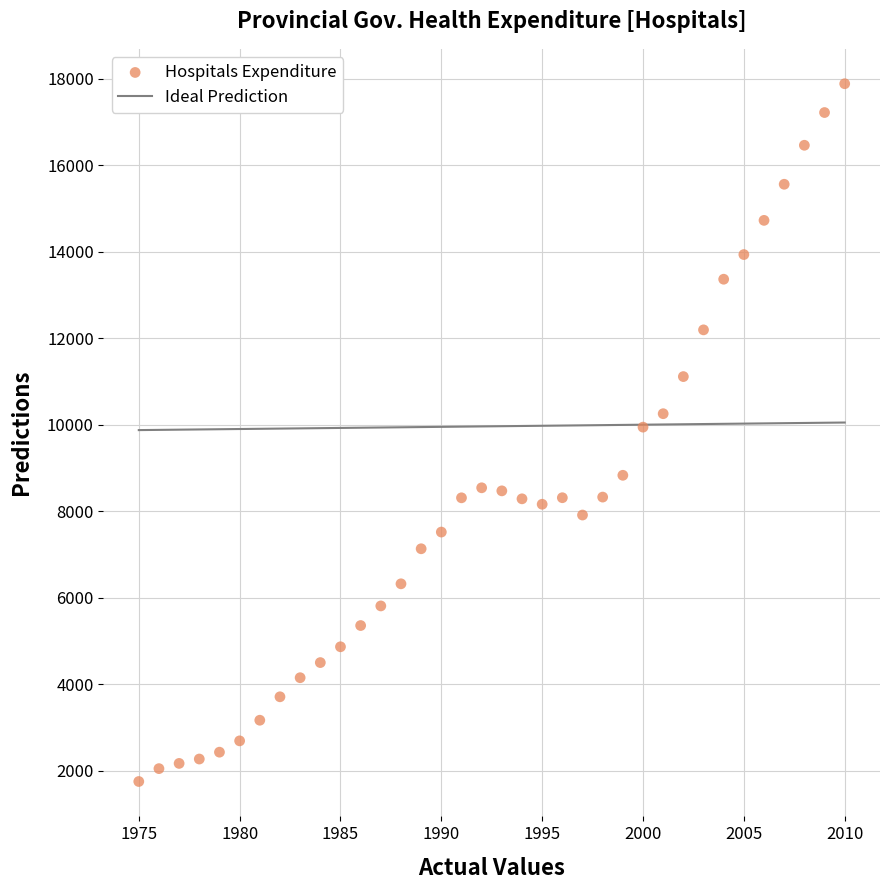

What is the range of X values (max minus min)?

35.0